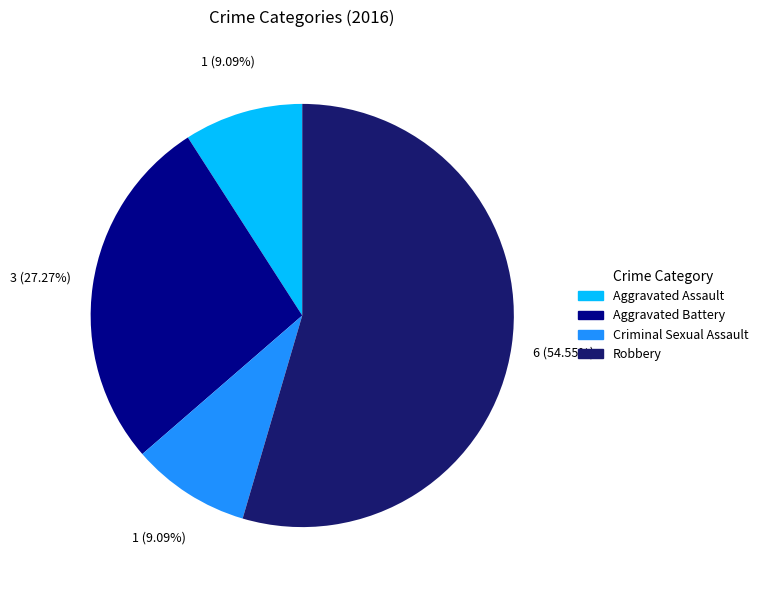

Which slice is the largest?

Robbery